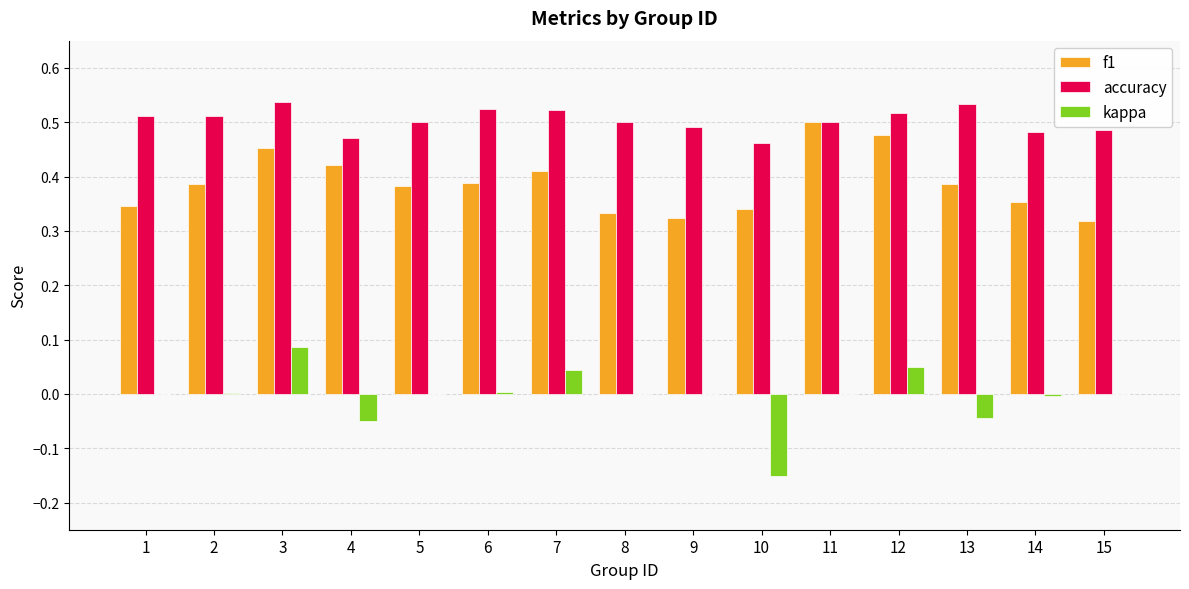

Which series has the largest total across all categories?

accuracy